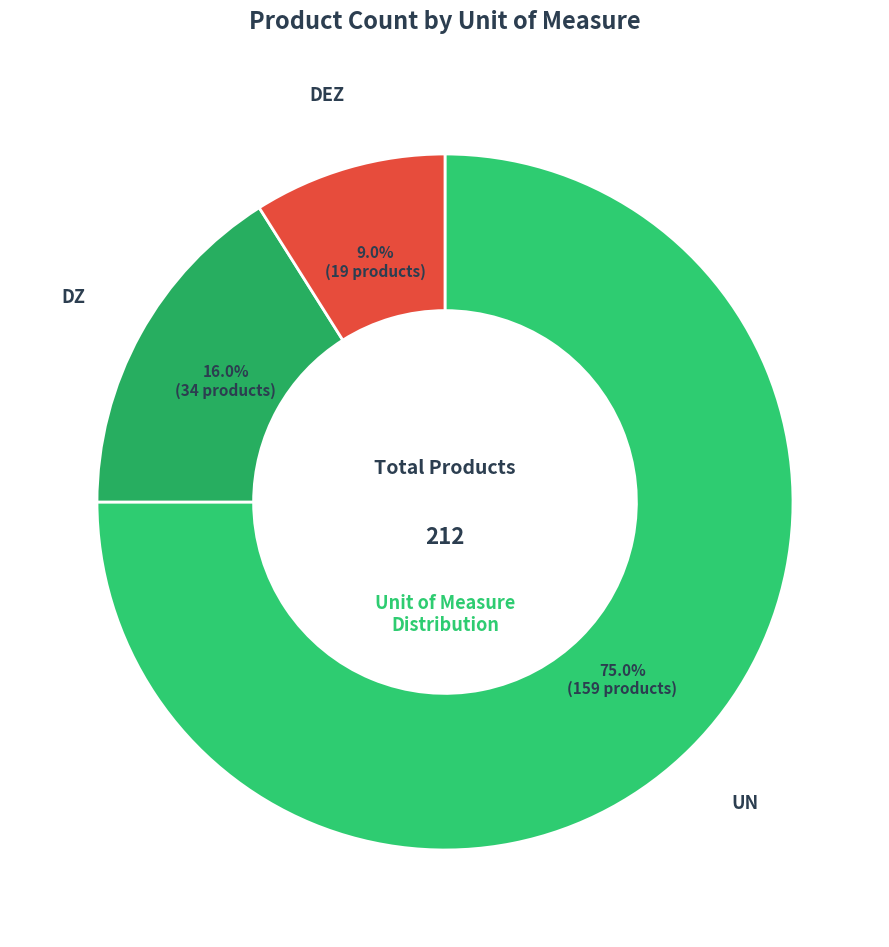

Is the sum of DZ and UN greater than half?

Yes